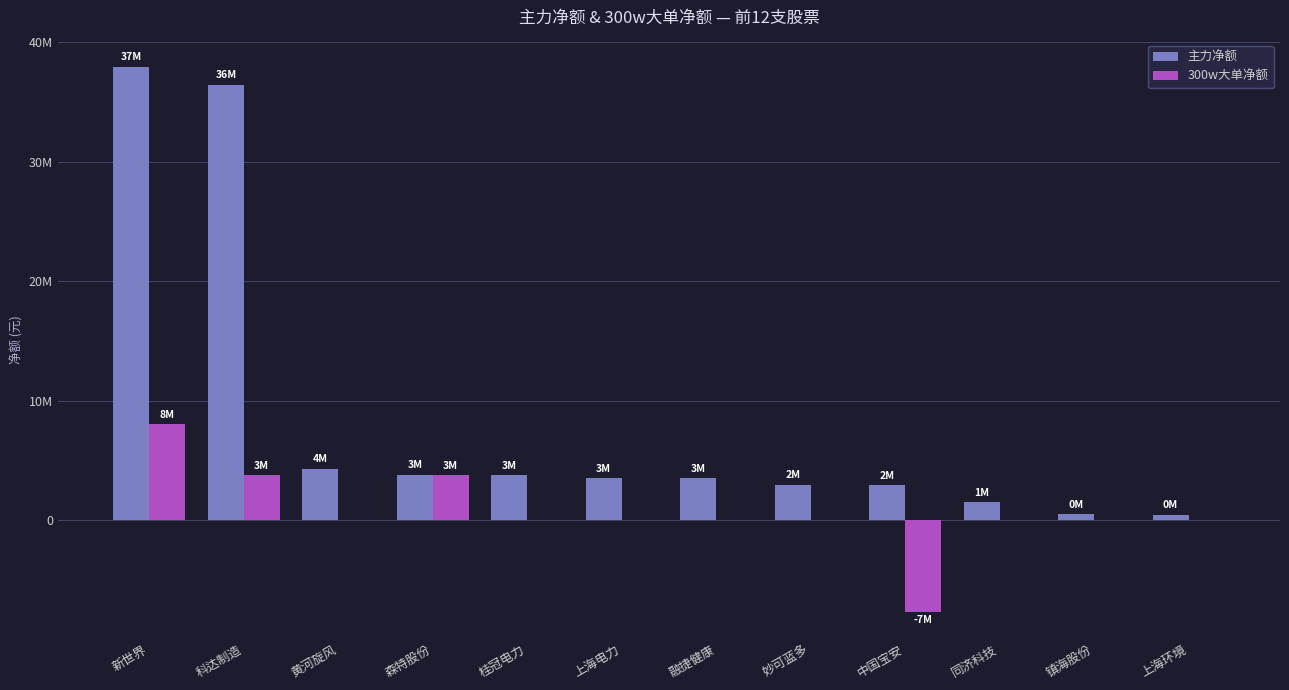

Rank the series by their maximum value, from highest to lowest.

主力净额, 300w大单净额